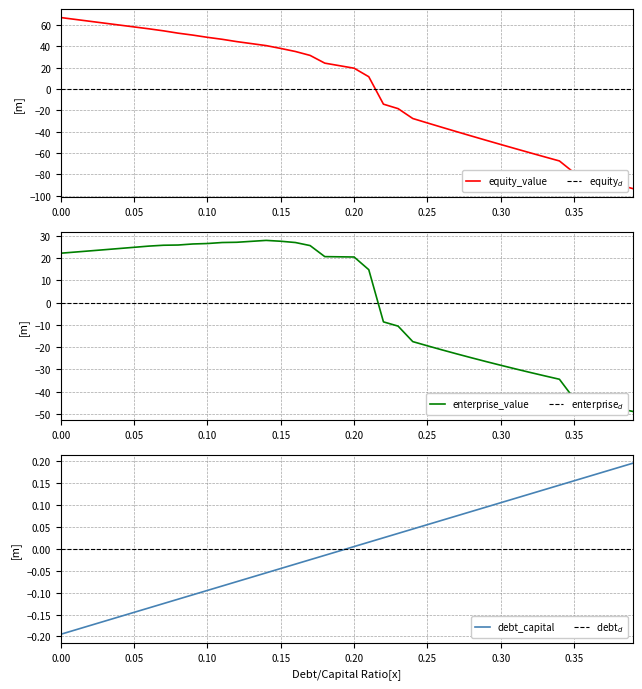

What are all the series names shown in the legend?

equity_value, enterprise_value, debt_capital